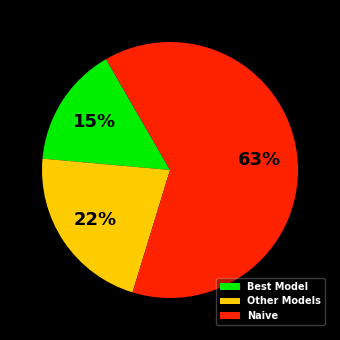

Rank the categories by value from highest to lowest.

Naive, Other Models, Best Model